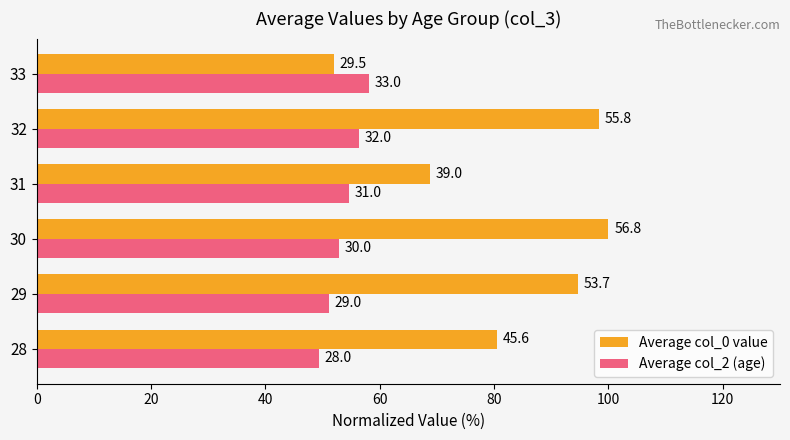

What is the sum of all Average col_0 value values?

494.1